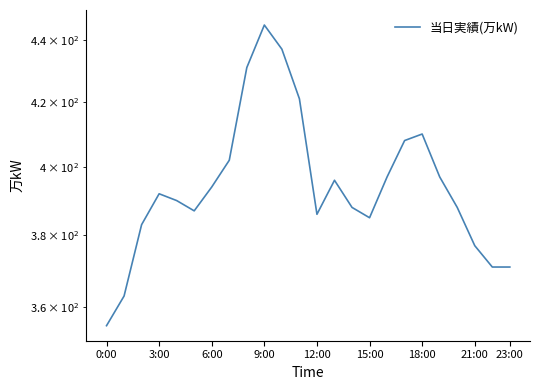

The value at 6:00 is 599. True or false?

False